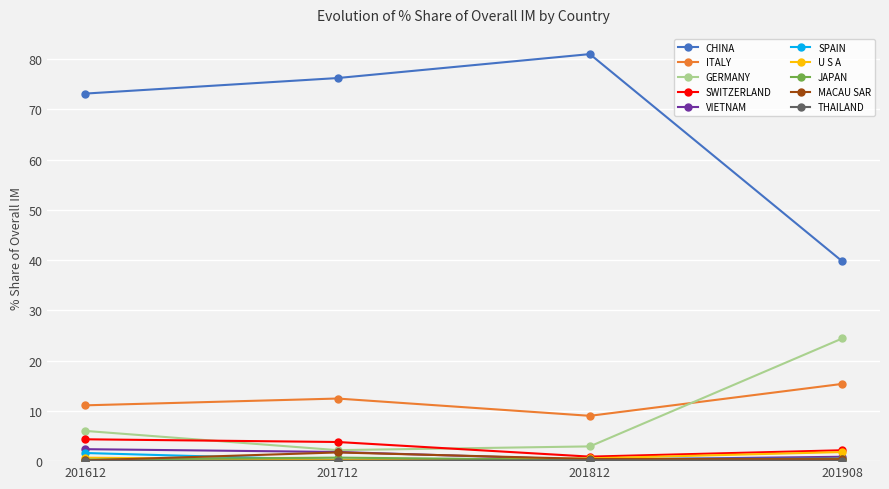

Where is the first local maximum for ITALY?

201712